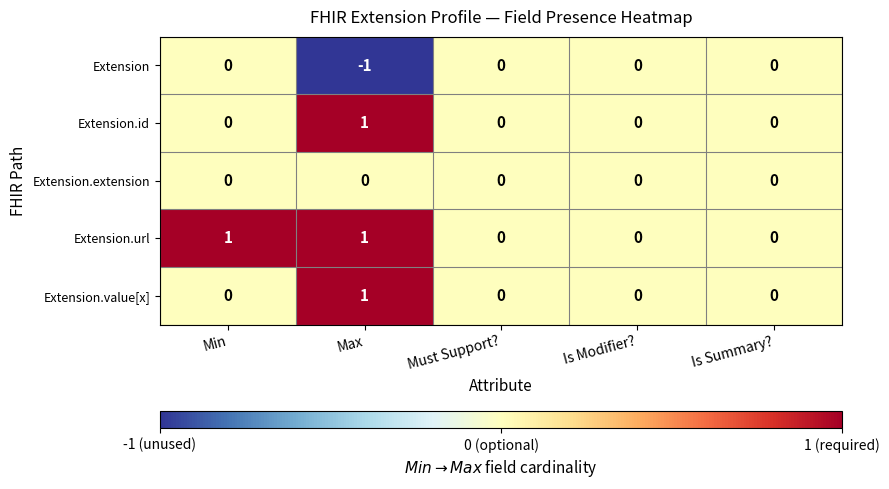

The Extension.value[x] series shows 0 at Is Modifier?. True or false?

True